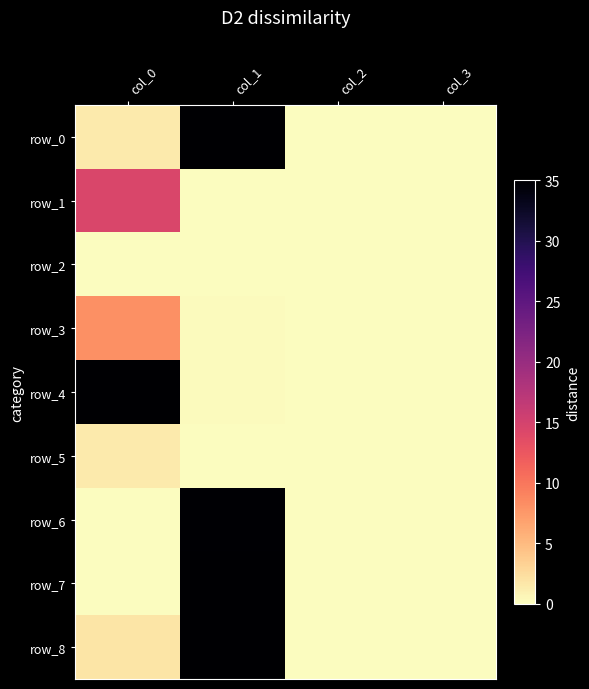

Which series has the widest spread of values?

row_0